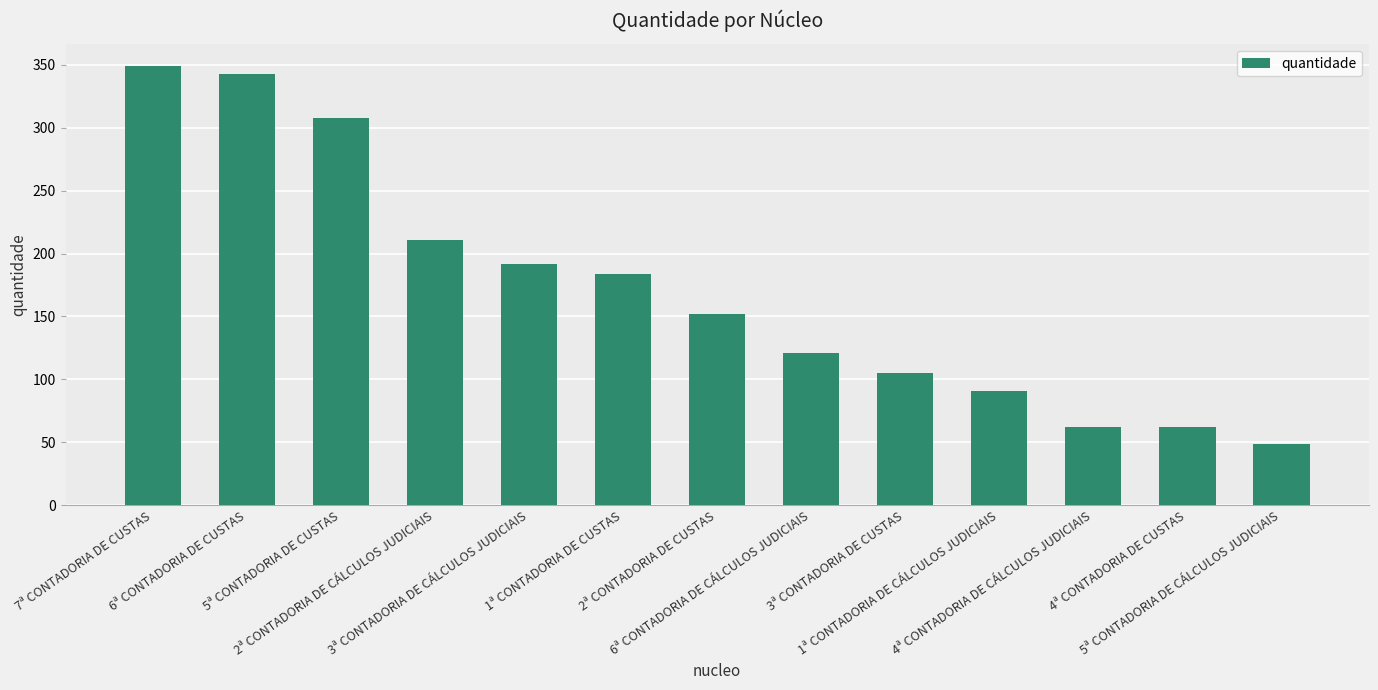

Which label corresponds to the smallest value in the chart?

5ª CONTADORIA DE CÁLCULOS JUDICIAIS